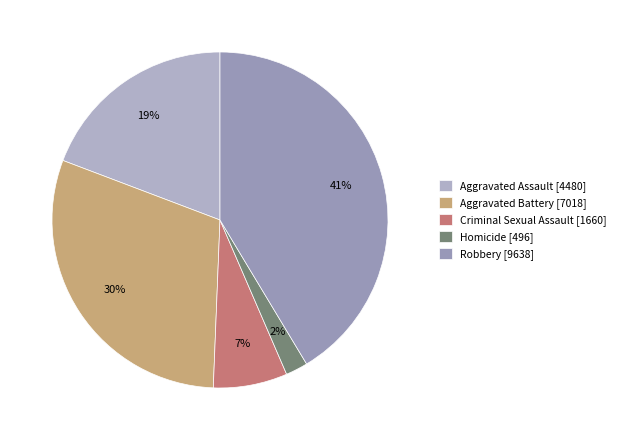

The Aggravated Assault slice represents 19% of the pie. True or false?

True